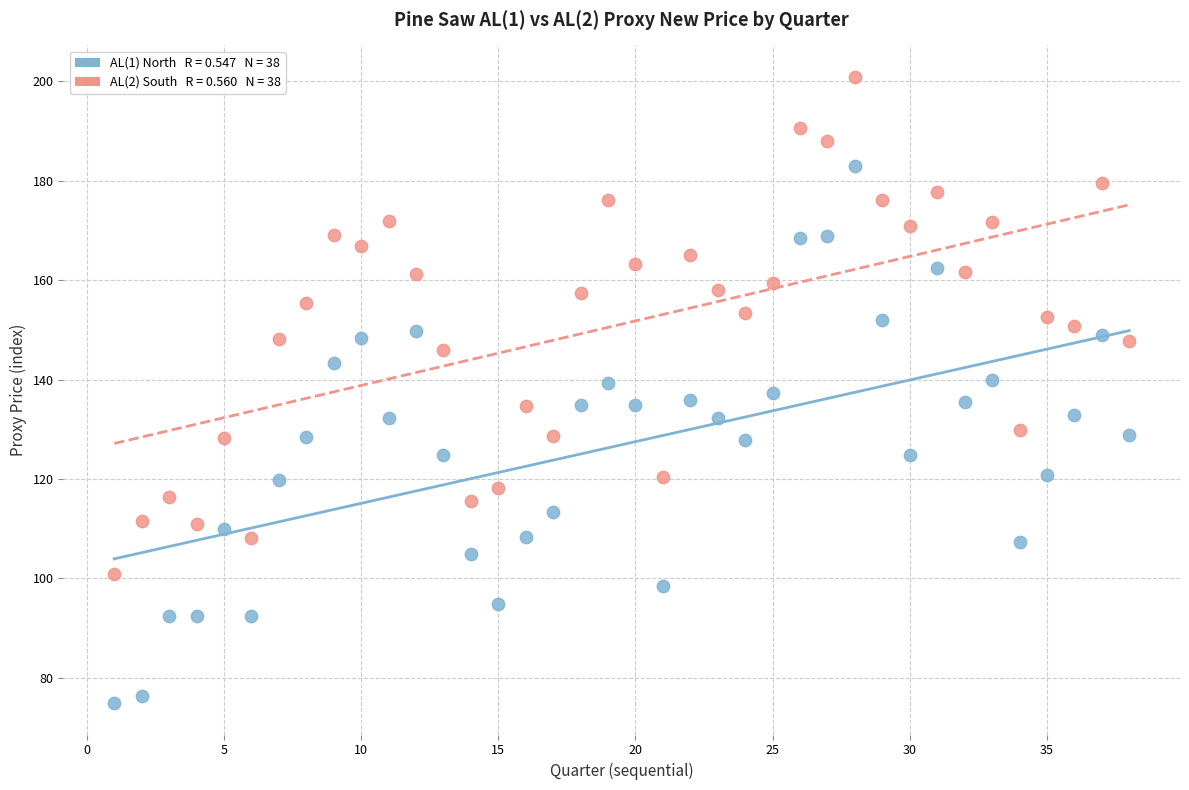

Across all data points, what is the range of X values (max minus min)?

37.0